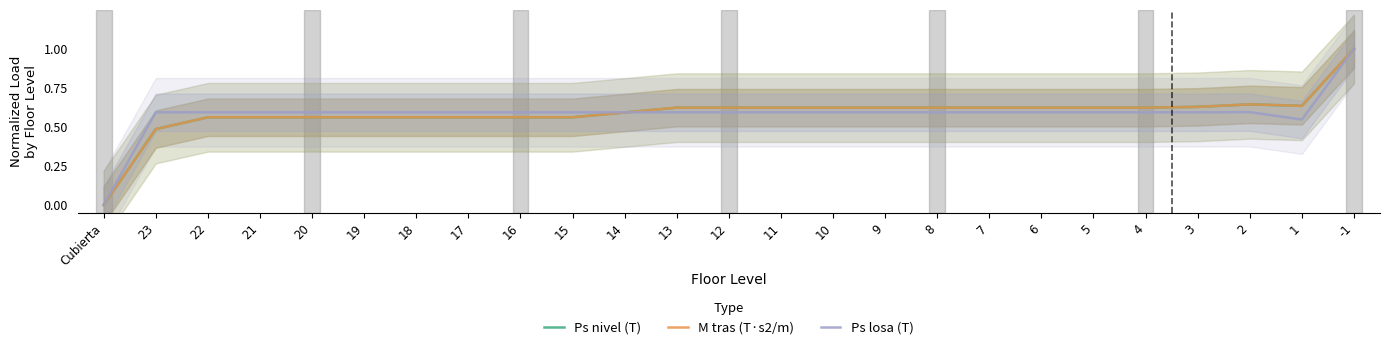

What is the difference between the Ps nivel (T) values at -1 and 9?

0.4